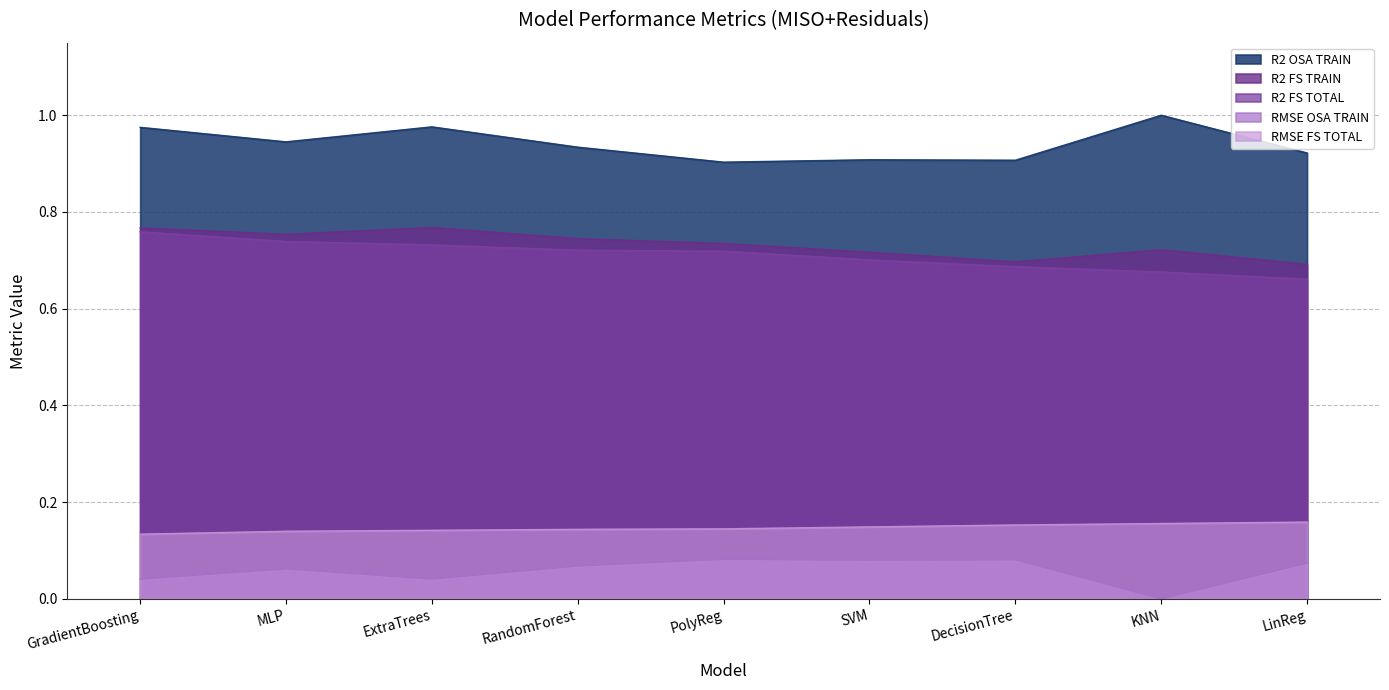

Which series has the largest range (max minus min)?

R2 FS TOTAL